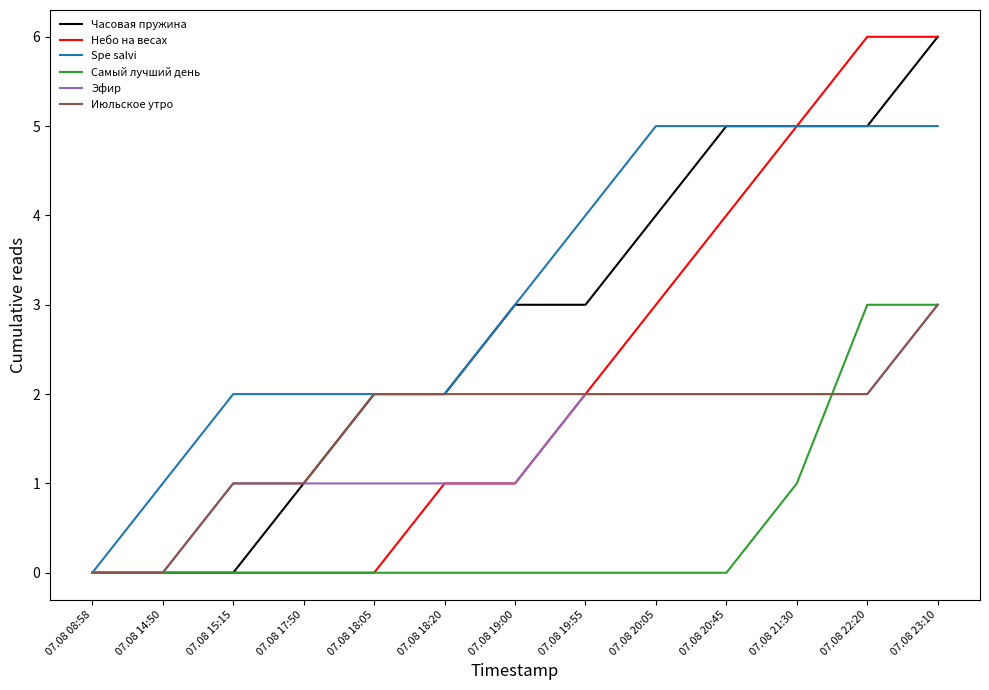

What is the maximum value shown in the chart?

6